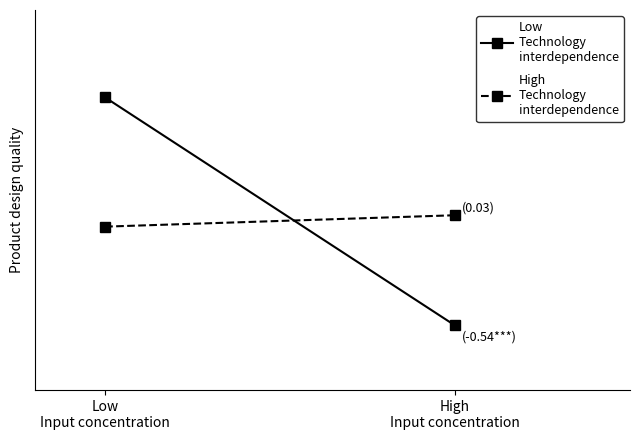

Reading left to right, what are all the values shown in this chart?

Low
Technology
interdependence: 0.7	0.1
High
Technology
interdependence: 0.4	0.4